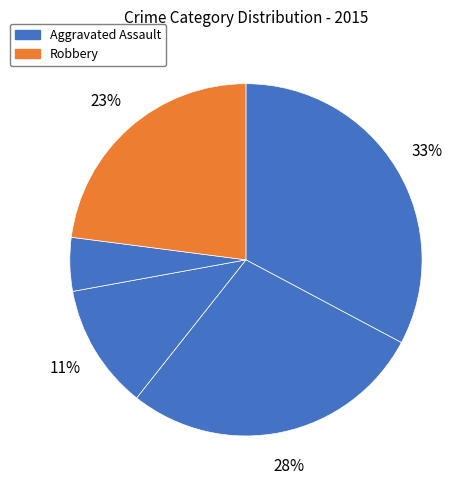

How many slices are in this pie chart?

5